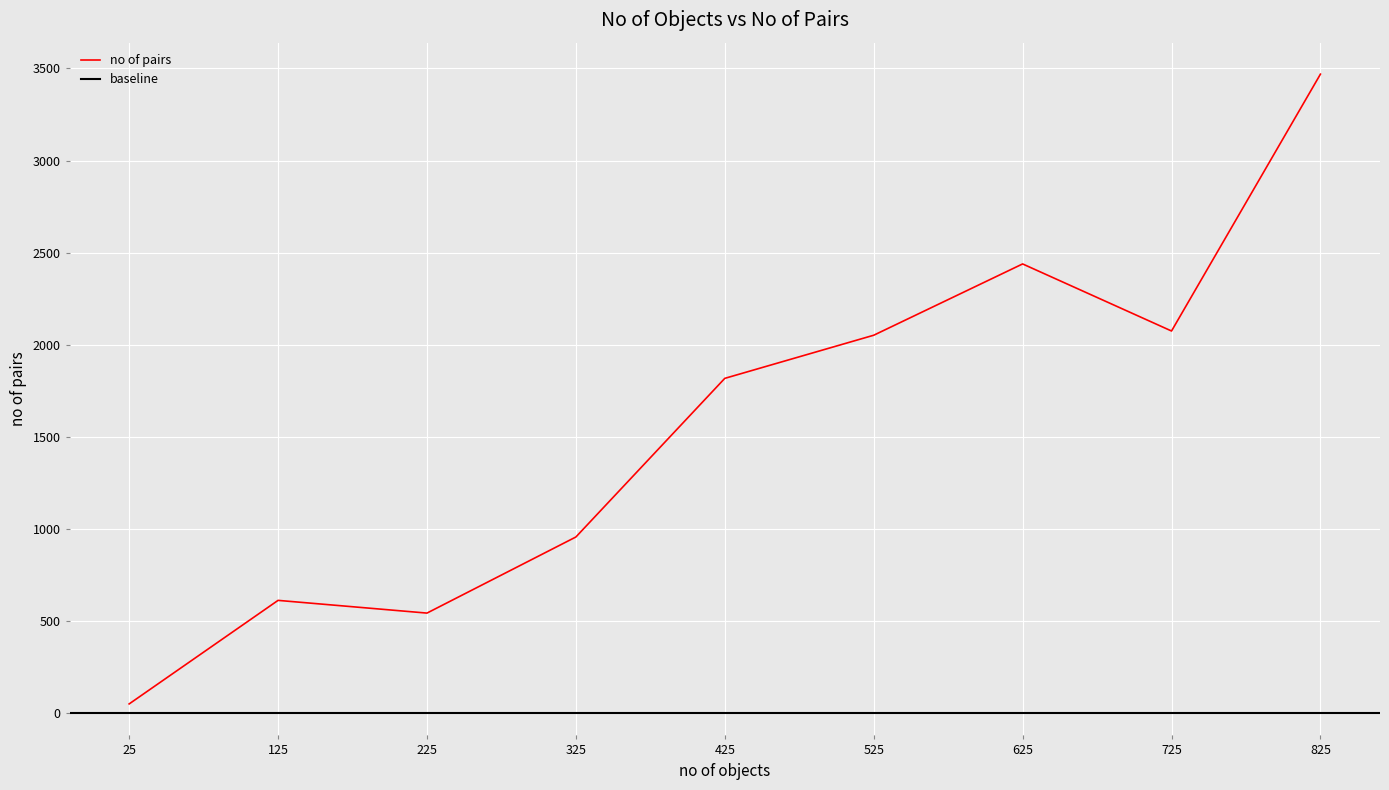

What is the minimum value shown in the chart?

51